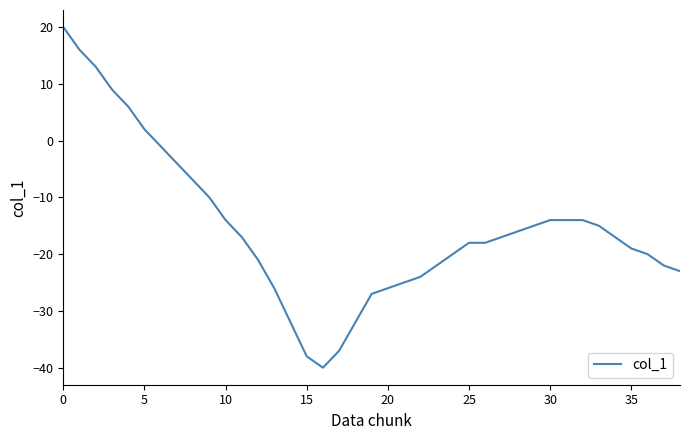

Is this an area chart (filled region under the line)?

No